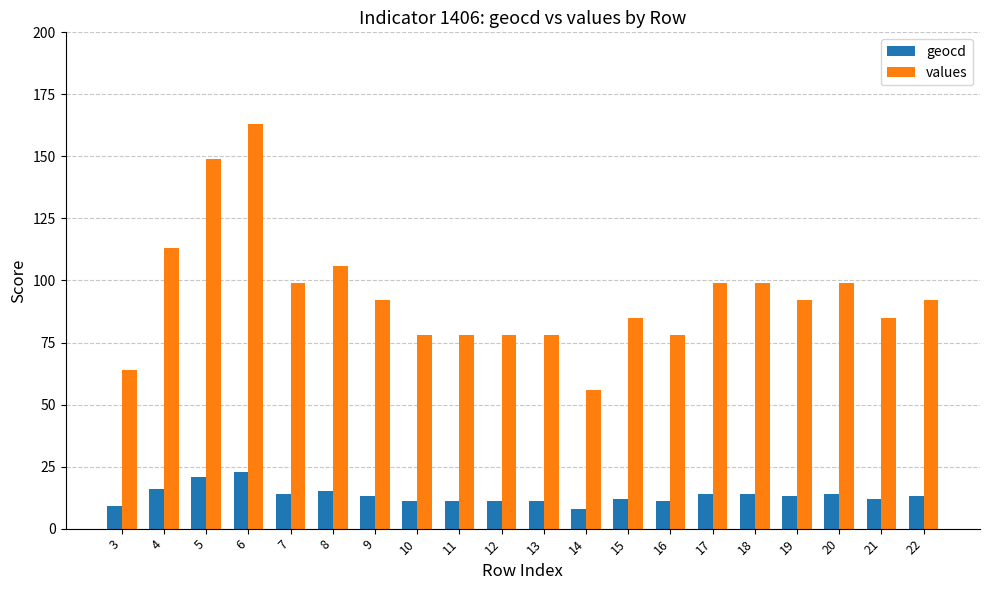

What is the value of the values bar at the 11th from the left?

78